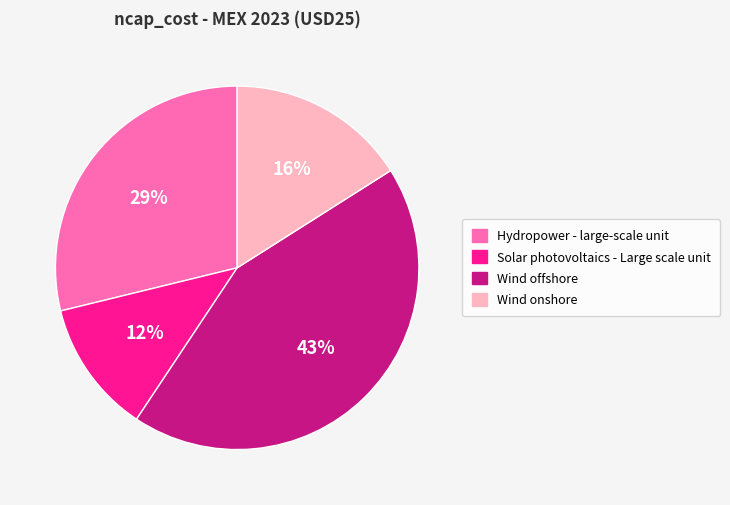

Is there a majority slice in this chart?

No